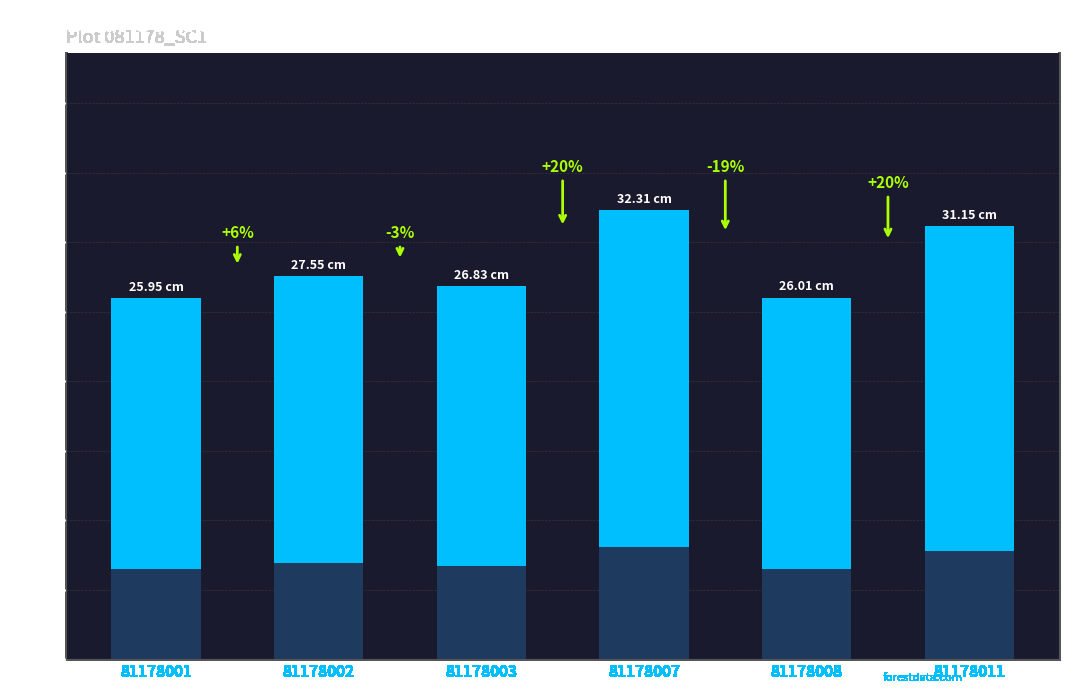

Rank the categories by value from lowest to highest.

81178001, 81178008, 81178003, 81178002, 81178011, 81178007